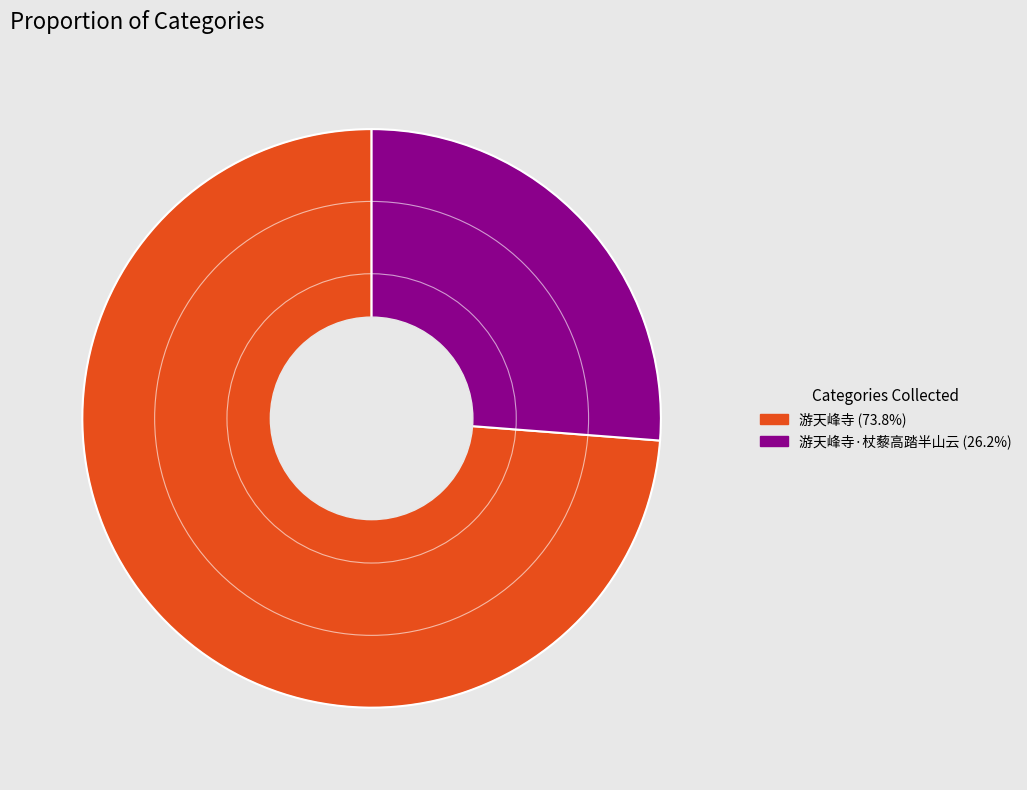

Is there a majority slice in this chart?

Yes